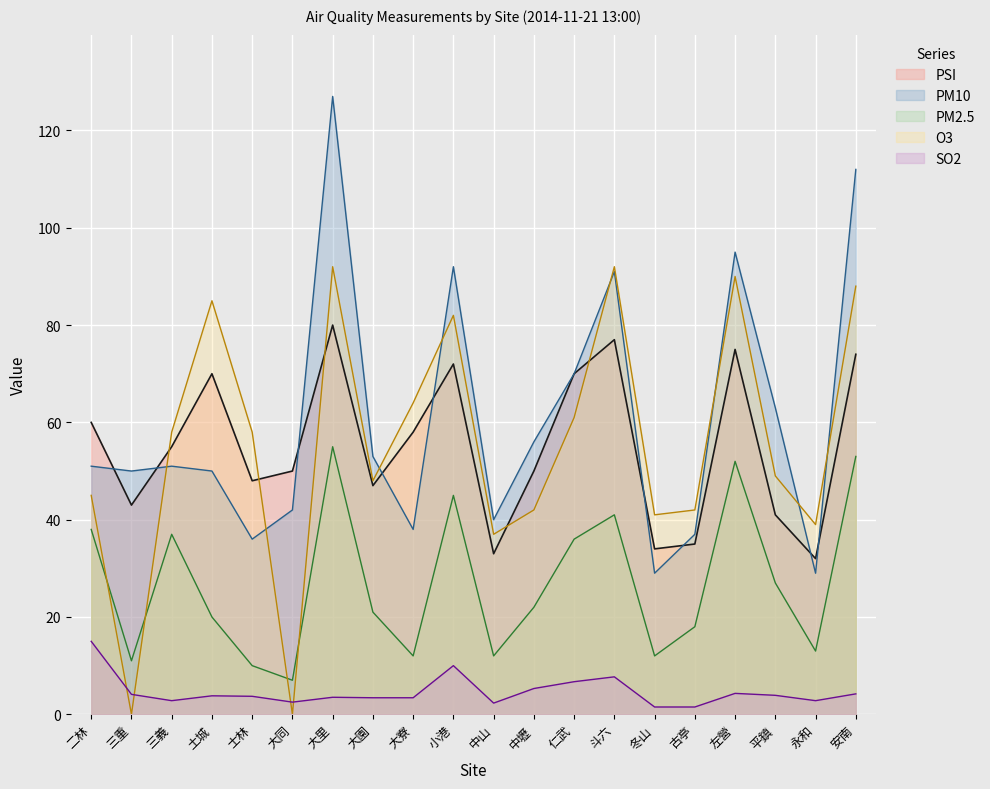

What is the total value across all series at 安南?

331.2